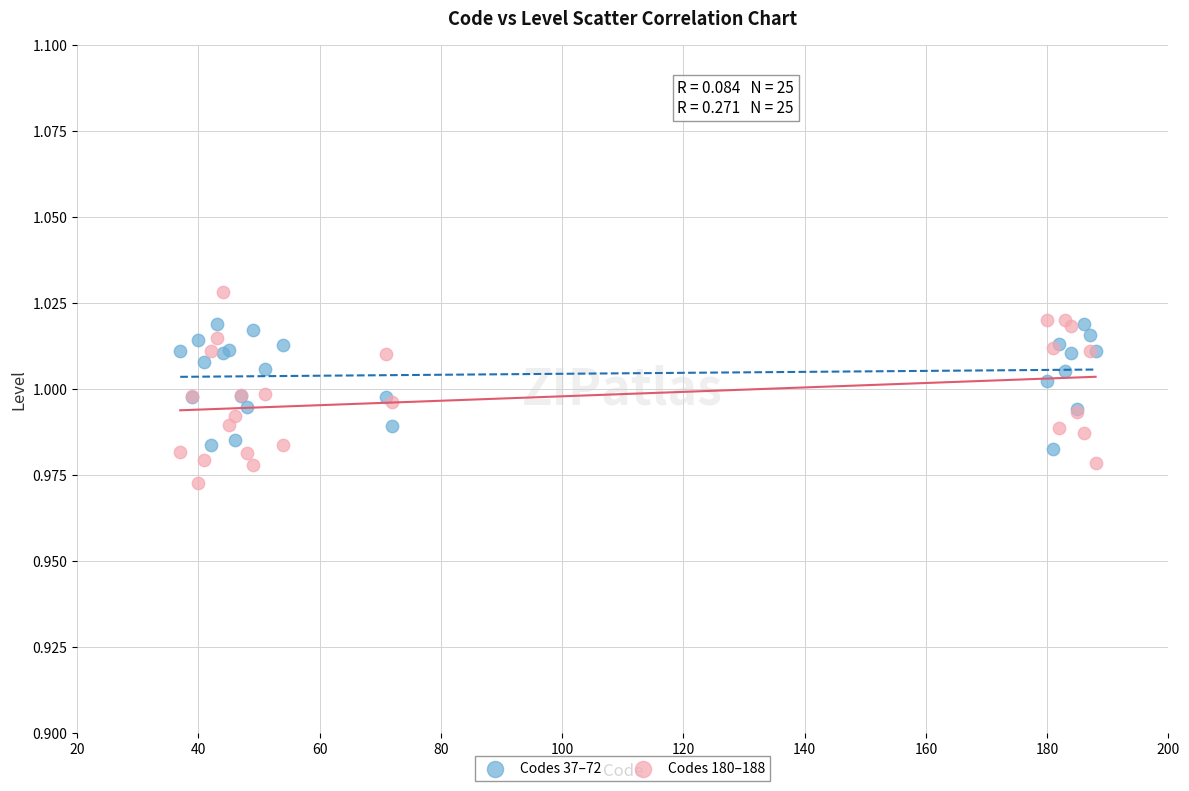

Which series reaches the minimum Y coordinate?

Codes 180–188